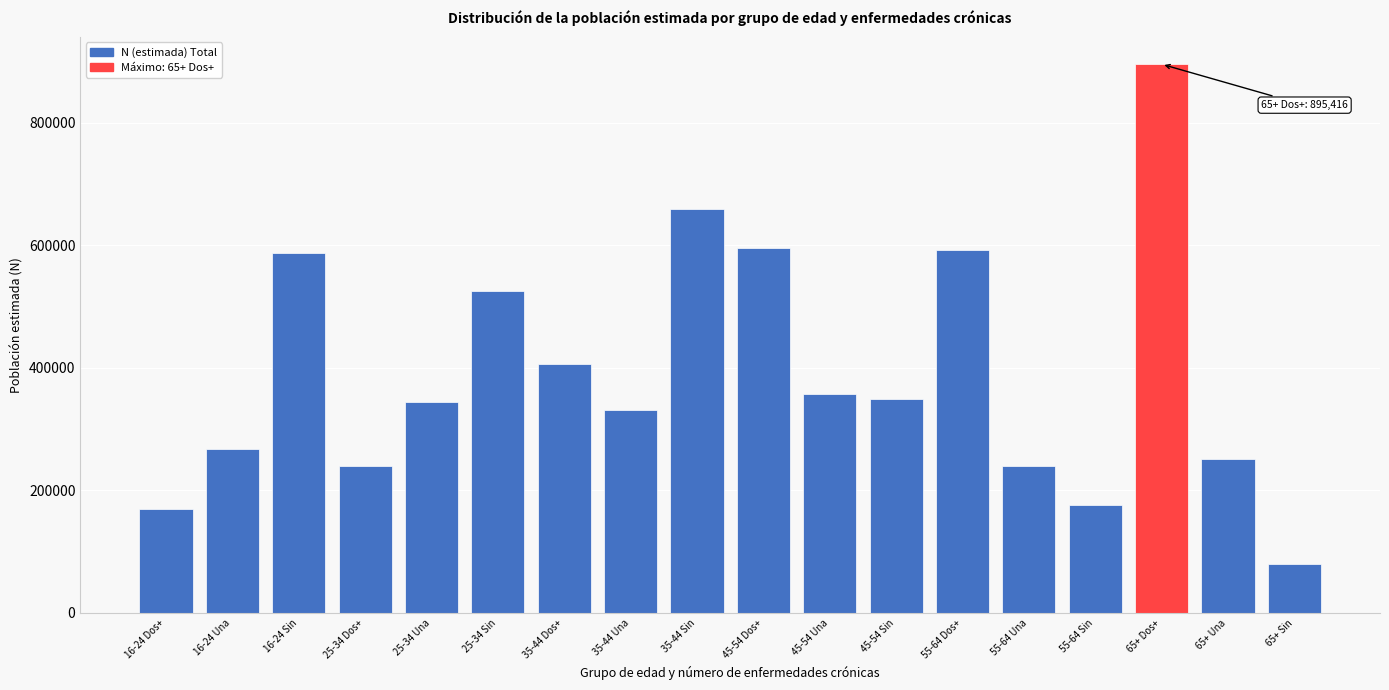

What is the label of the 16th bar from the right?

16-24 Sin